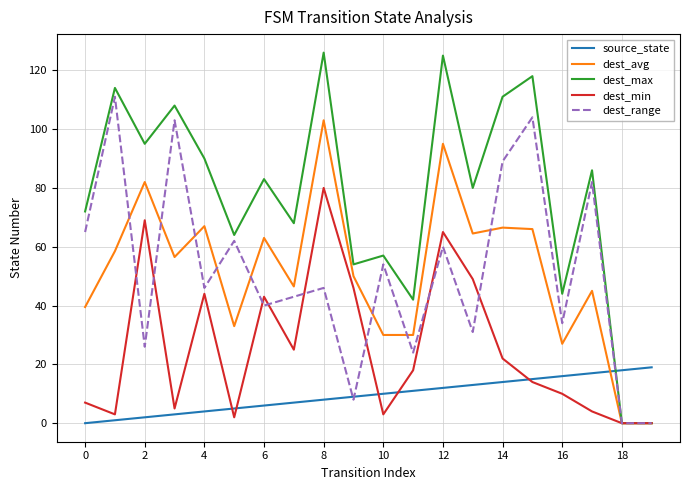

Which series has the widest spread of values?

dest_max